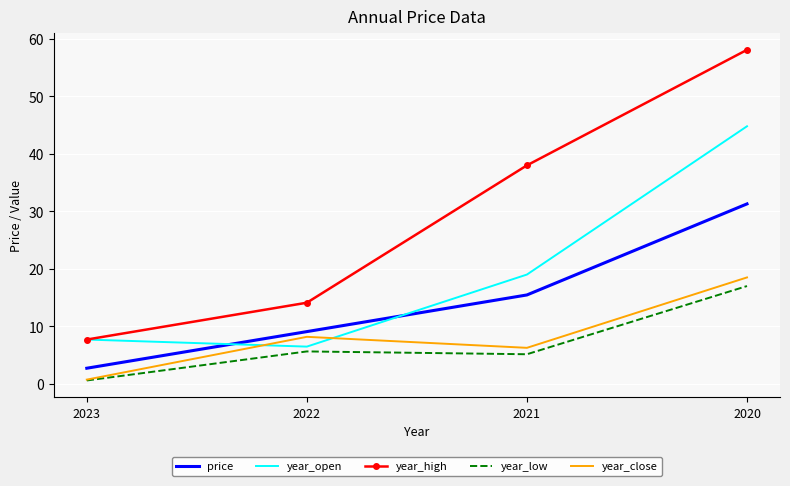

What is the spread (max minus min) of values at 2020?

41.1